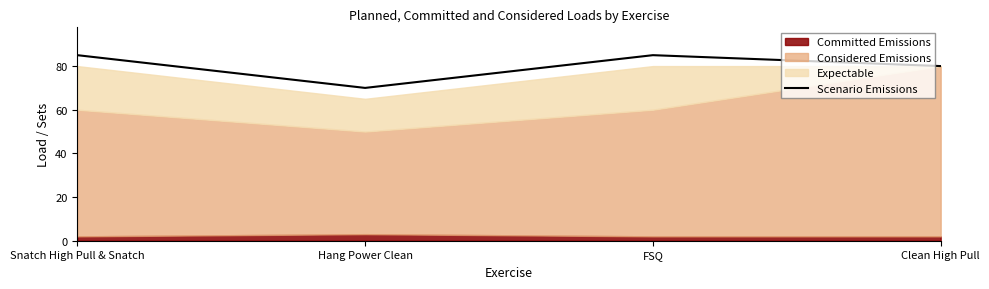

Does the chart have visible grid lines?

No